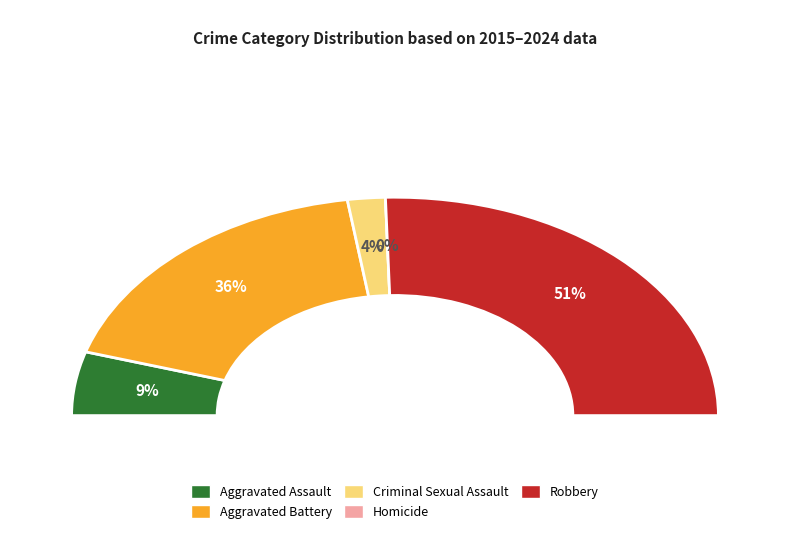

How many slices are in this pie chart?

5